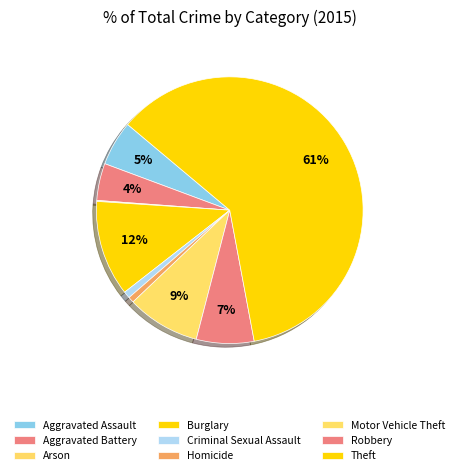

What is the majority slice?

Theft